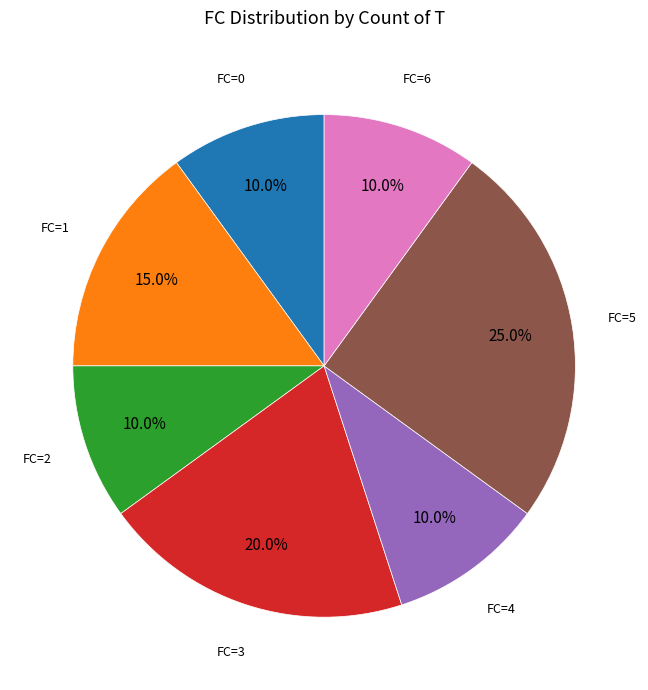

How many slices are in this pie chart?

7